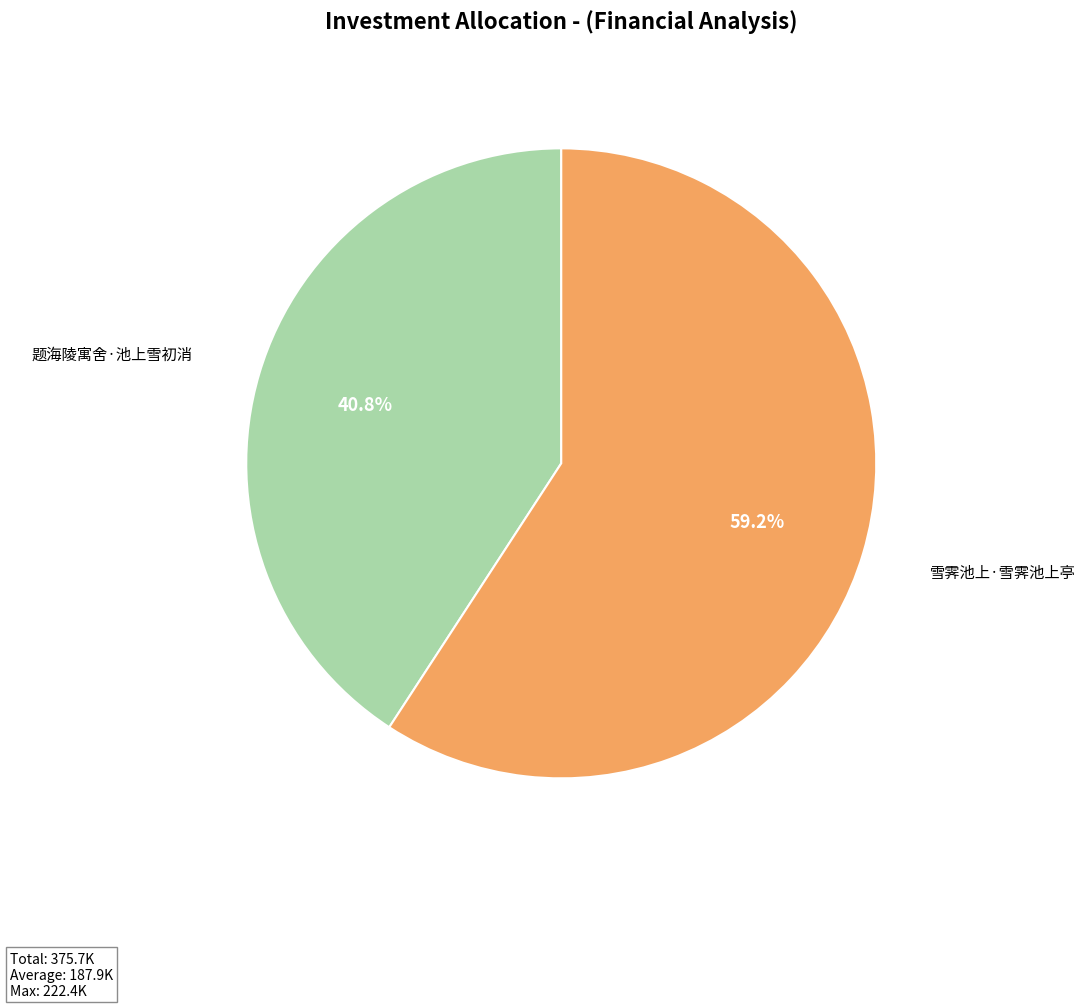

True or false: 雪霁池上·雪霁池上亭 accounts for 69% of the total.

False